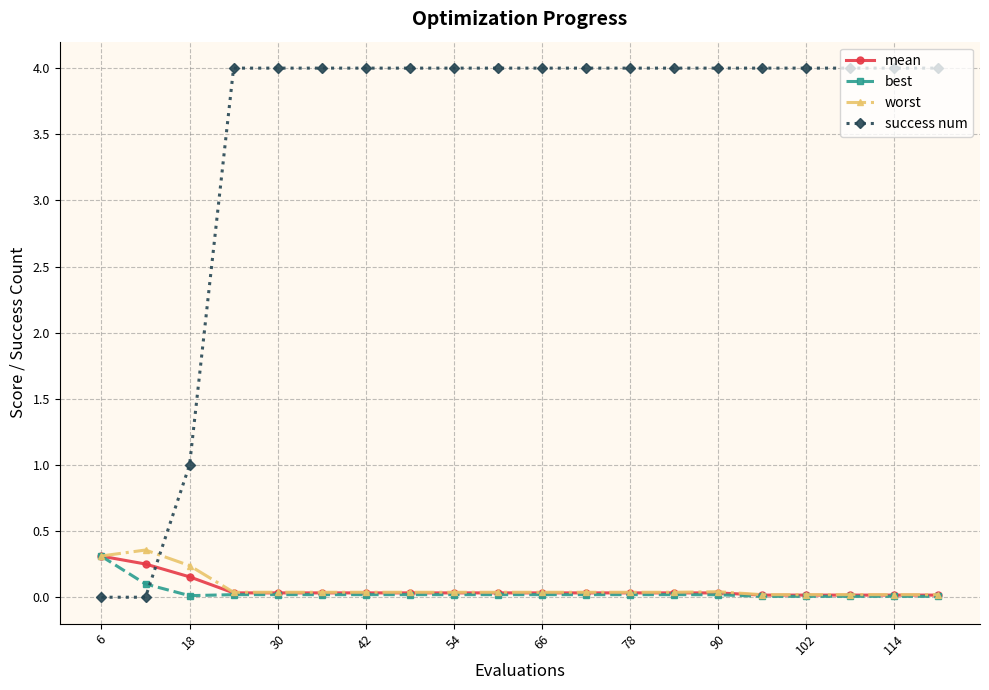

What is the maximum value shown in the chart?

4.0